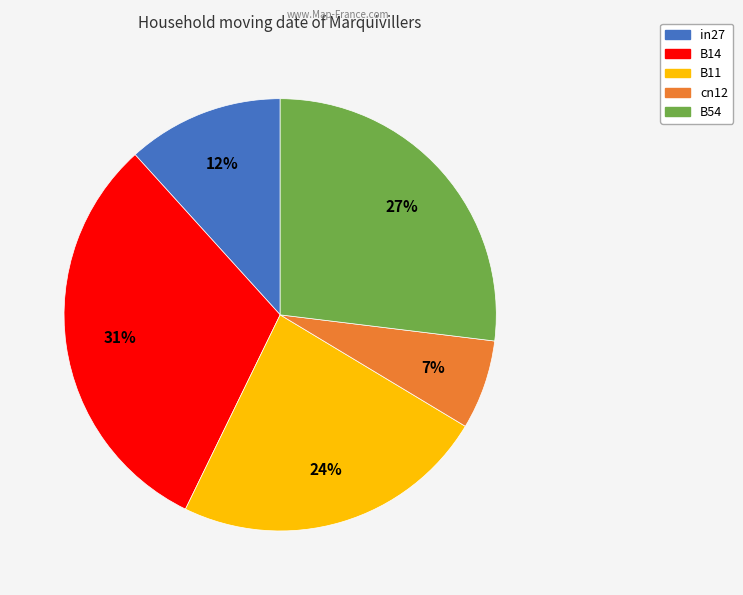

Which category has the biggest portion of the pie?

B14